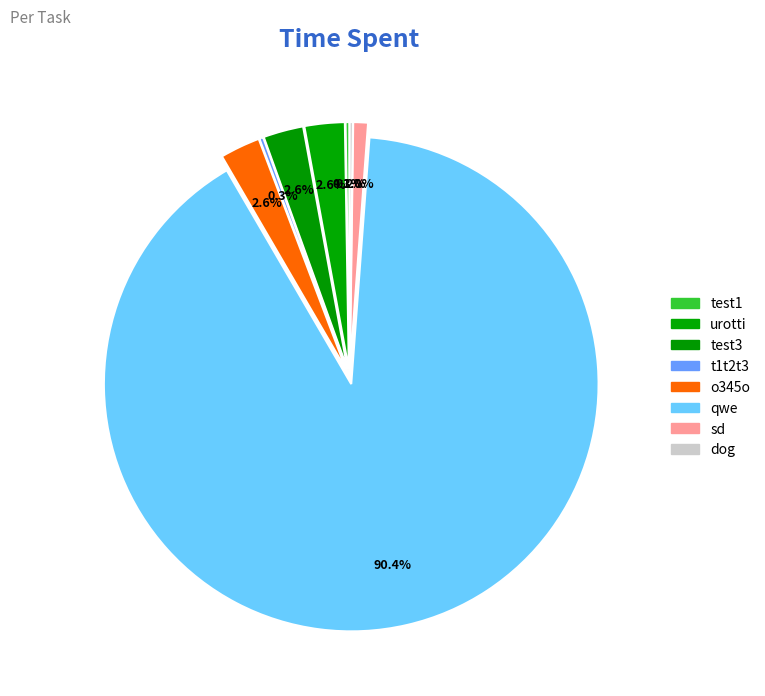

Which slice is the smallest?

dog